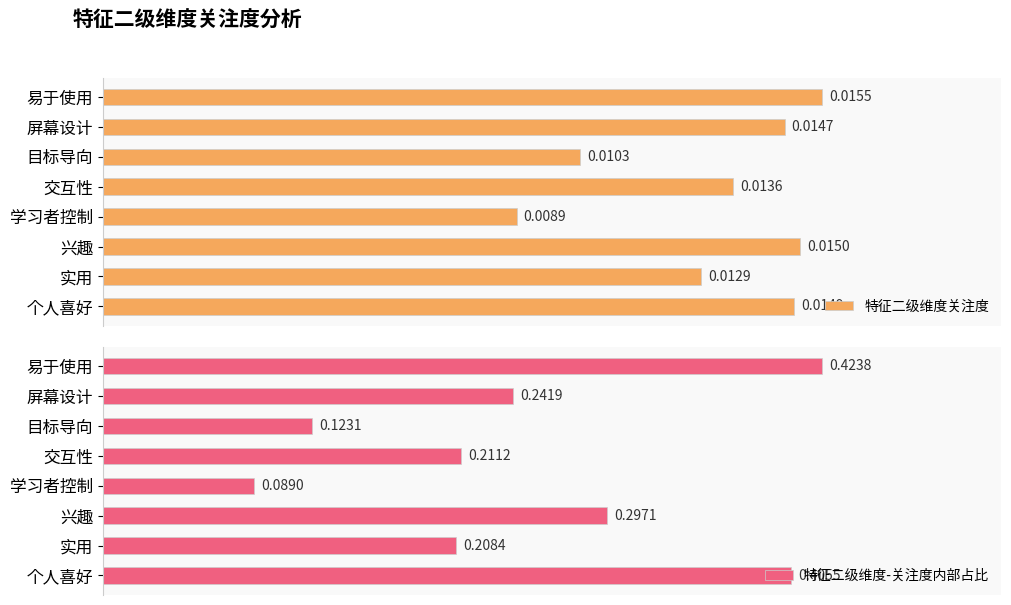

How many series are shown in this chart?

2